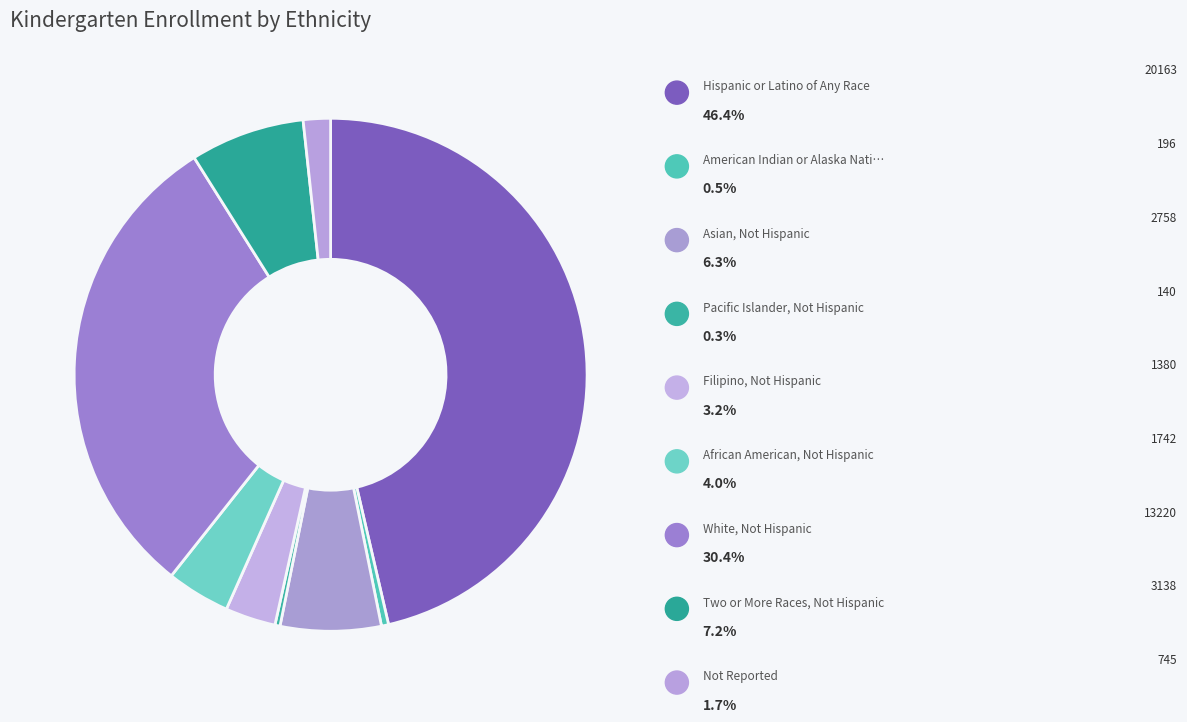

How many slices are in this pie chart?

9